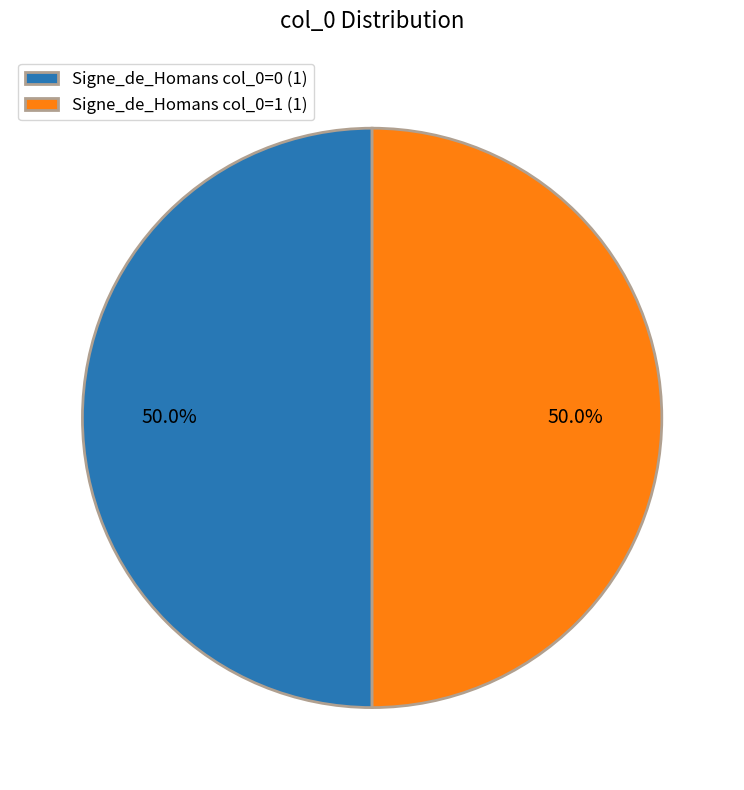

What is the ratio of the value at Signe_de_Homans col_0=0 (1) to the value at Signe_de_Homans col_0=1 (1)?

1.0